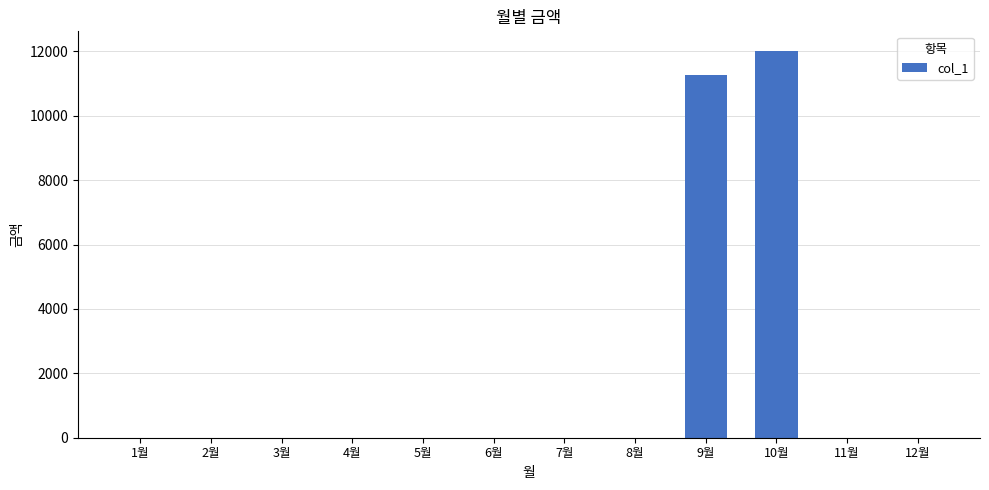

Where is the data nearest to the value 6010?

9월